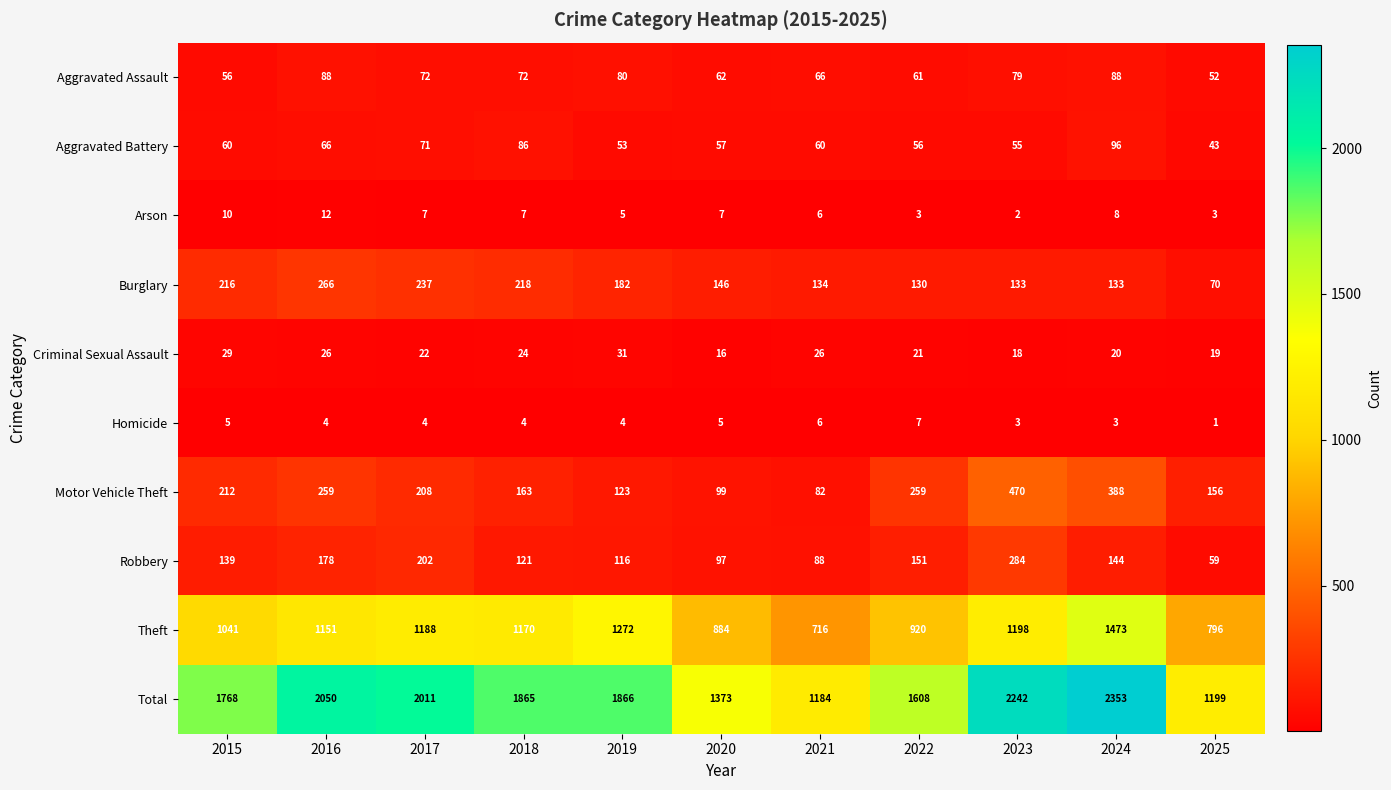

Where does the Motor Vehicle Theft series first go above 208?

2015